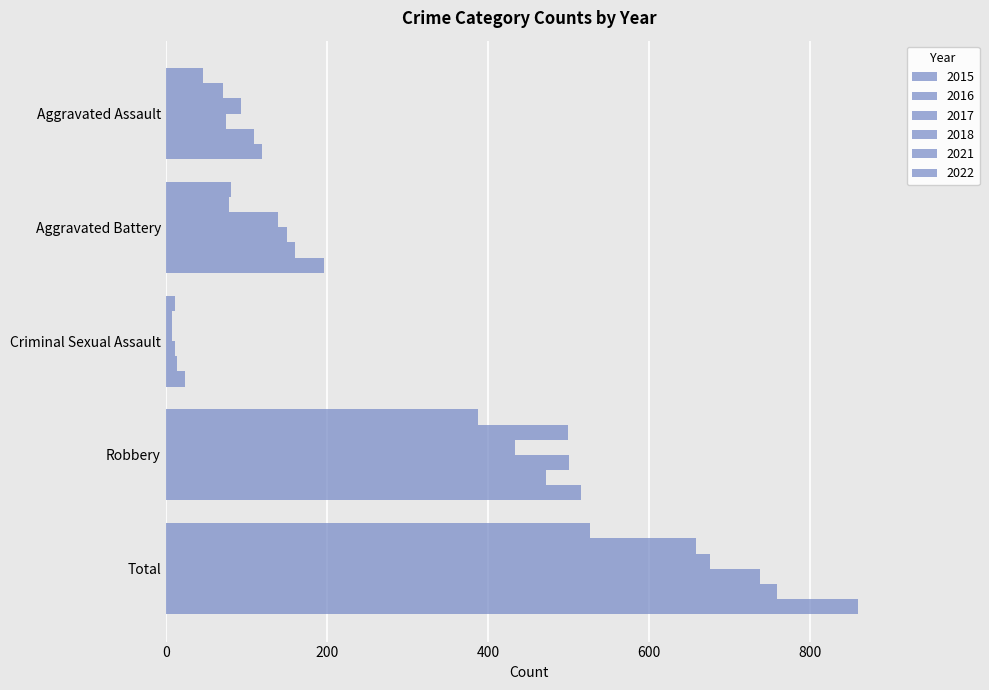

What is the total value across all series at Criminal Sexual Assault?

77